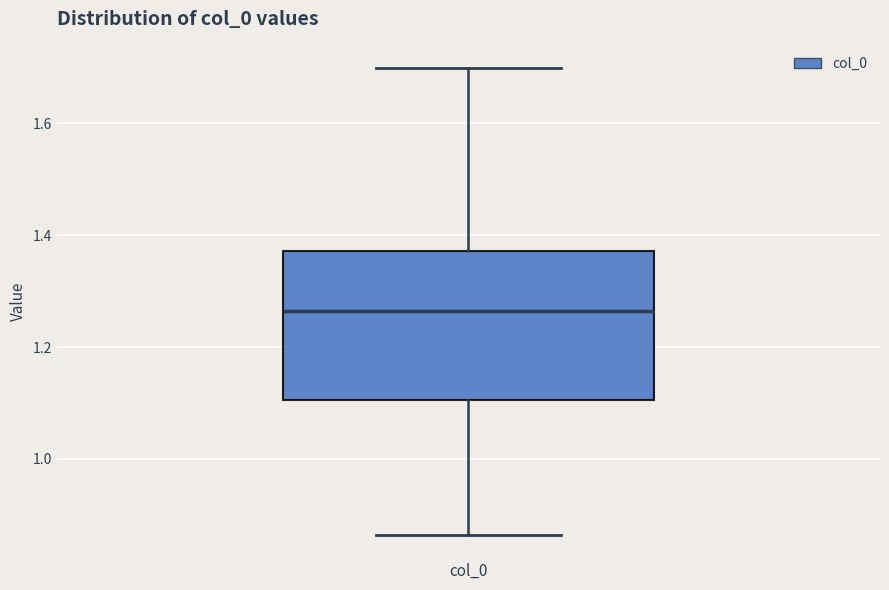

Where does the upper whisker of the box for col_0 end on the y-axis? The values are not printed on the chart, so give them approximately, as read against the axis.

1.70